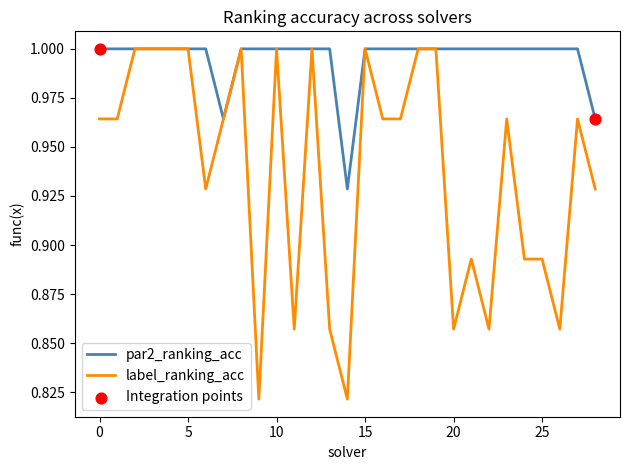

List the series in order of their overall mean, lowest first.

label_ranking_acc, par2_ranking_acc